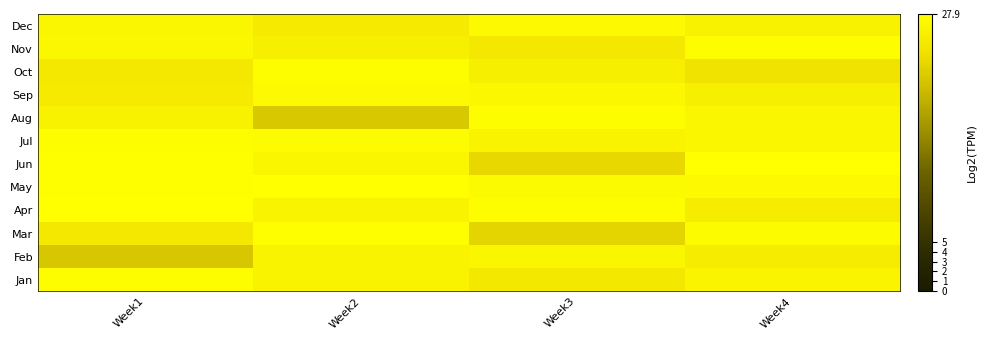

List the series in order of their peak value, lowest first.

Feb, Sep, Dec, Jul, Jan, Oct, Nov, Aug, Mar, Jun, May, Apr